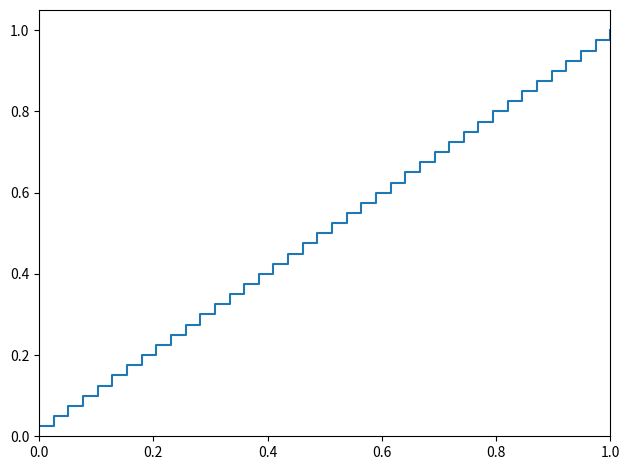

How many lines are shown in the chart?

1